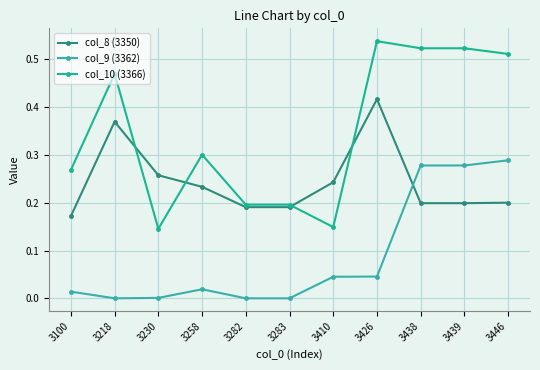

Rank the series by their maximum value, from highest to lowest.

col_10 (3366), col_8 (3350), col_9 (3362)